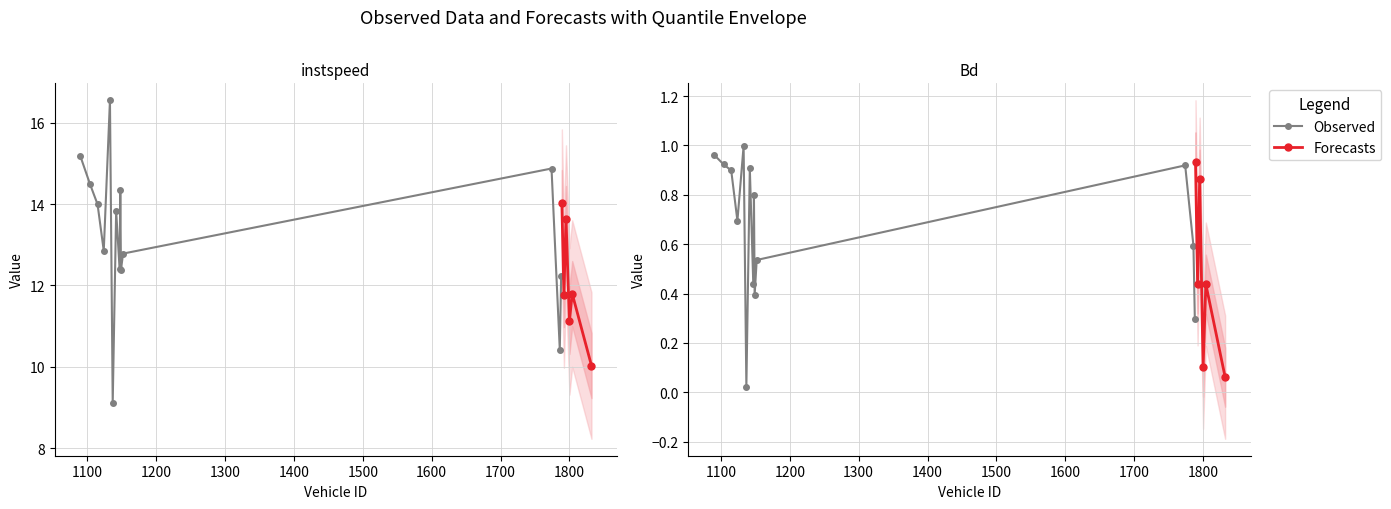

Reading left to right, list all the values displayed in this chart.

instspeed: 15.2	14.5	14.0	12.9	16.6	9.1	13.8	12.4	14.3	12.4	12.8	14.9	10.4	12.2	14.0	11.8	13.6	11.1	11.8	10.0
Bd: 1.0	0.9	0.9	0.7	1.0	0.0	0.9	0.4	0.8	0.4	0.5	0.9	0.6	0.3	0.9	0.4	0.9	0.1	0.4	0.1